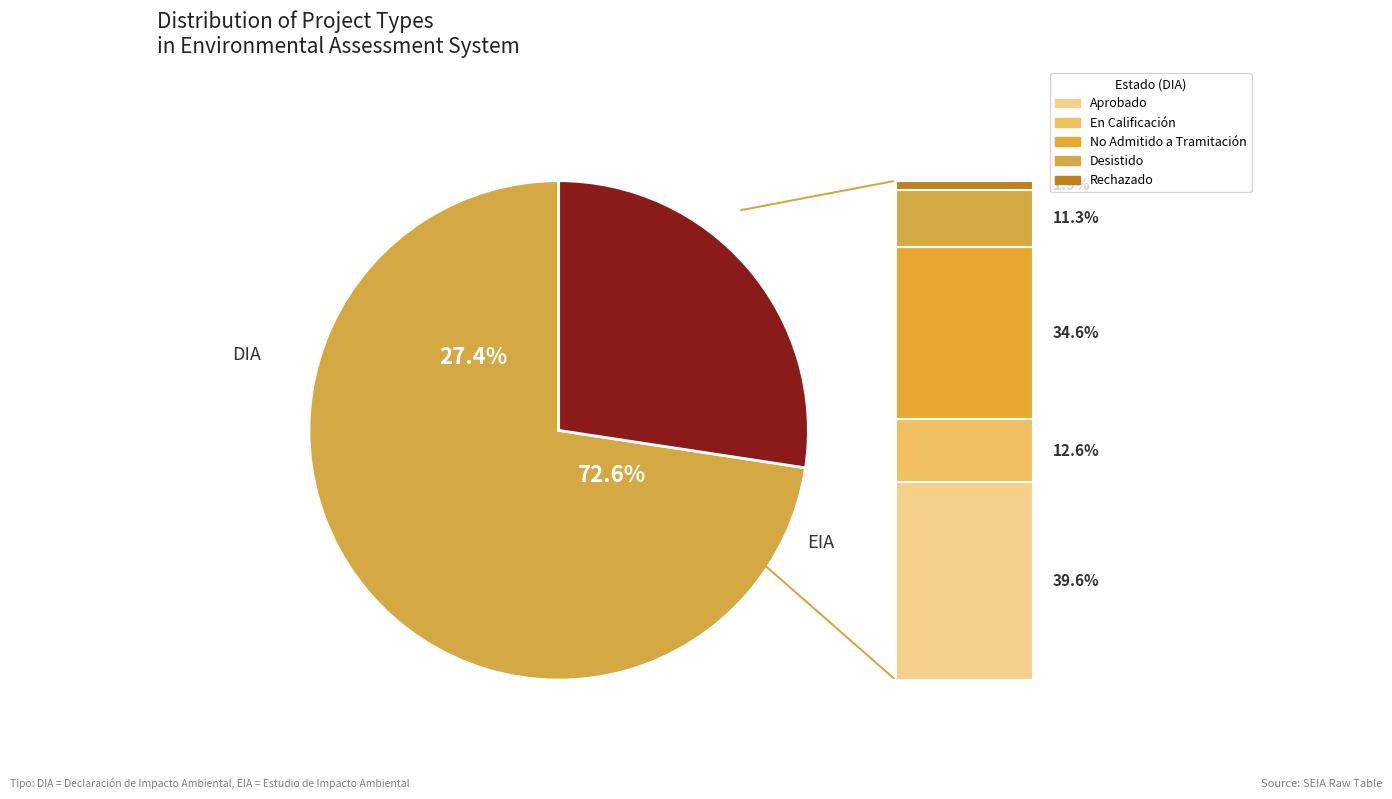

To the nearest percent, what percentage of the pie is DIA?

73%